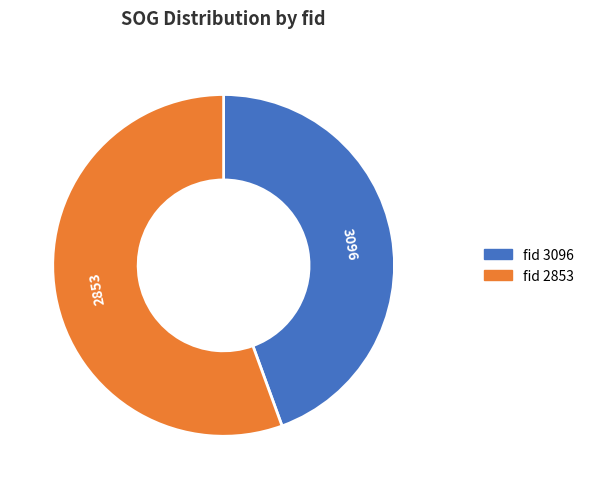

What is the smallest slice in the pie chart?

3096